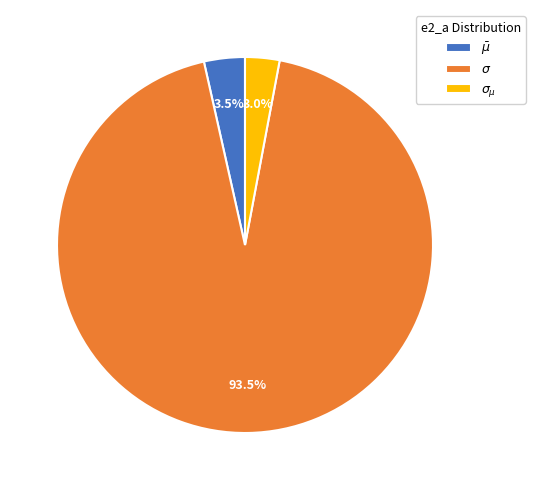

Count the number of slices in the pie.

3